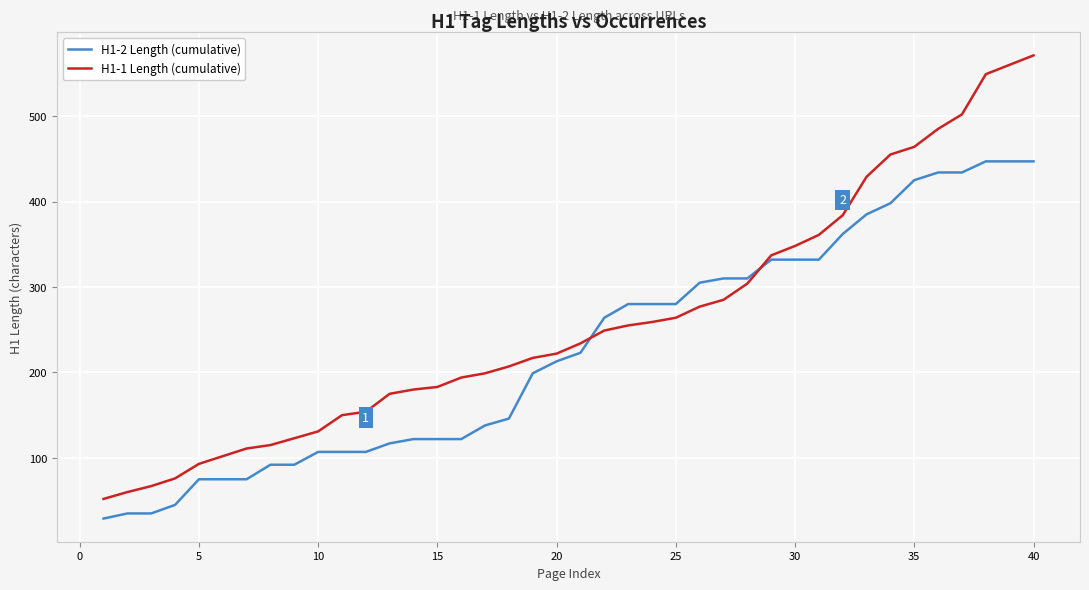

Rank the series by their maximum value, from lowest to highest.

H1-2 Length (cumulative), H1-1 Length (cumulative)